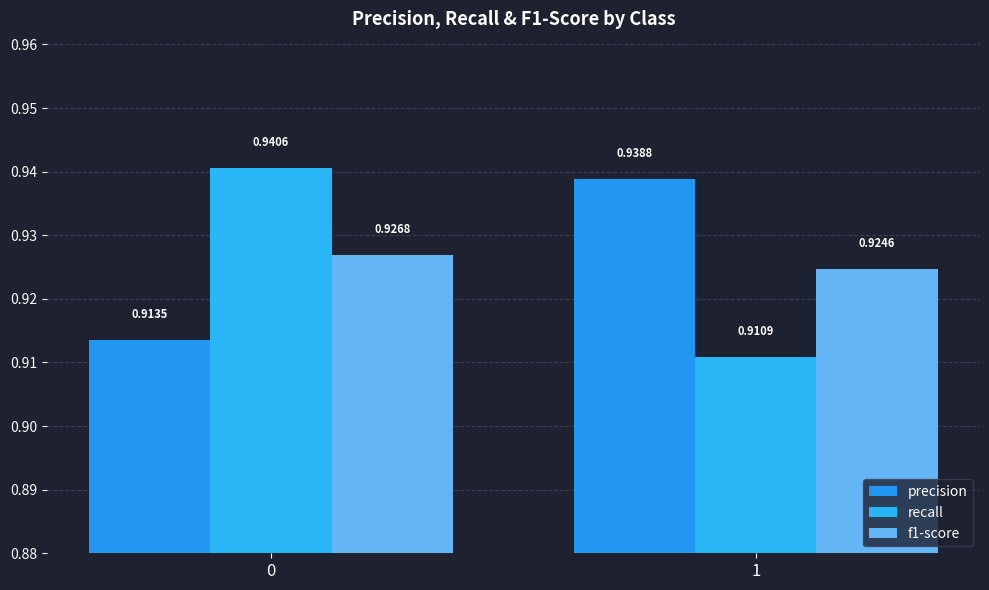

Which series has the widest spread of values?

recall